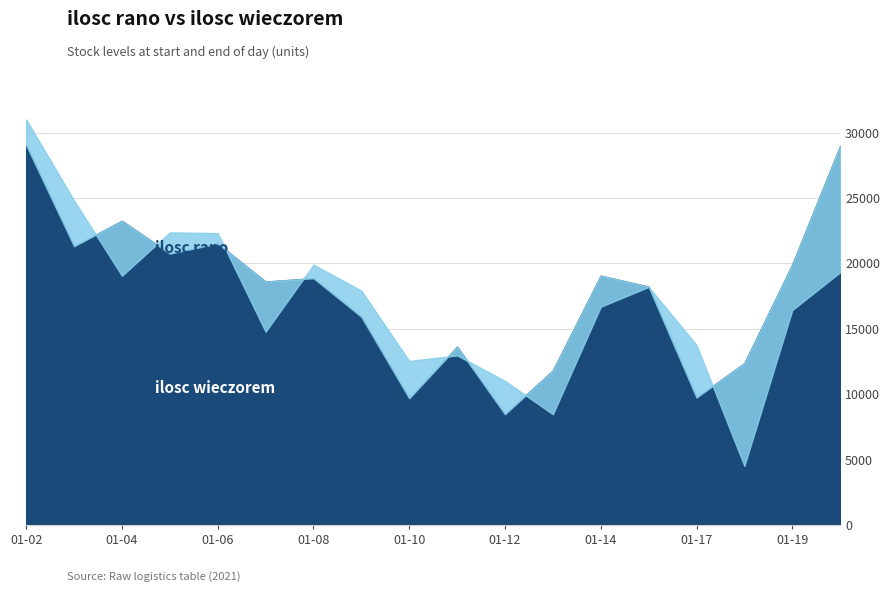

The ilosc rano series shows 10875 at 2021-01-03. True or false?

False